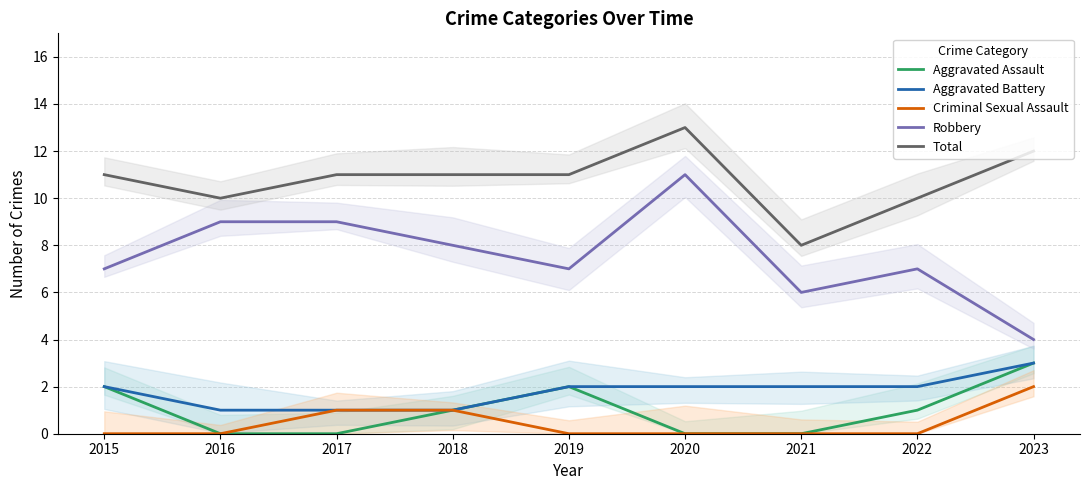

Reading right to left, list all the values displayed in this chart.

Aggravated Assault: 3	1	0	0	2	1	0	0	2
Aggravated Battery: 3	2	2	2	2	1	1	1	2
Criminal Sexual Assault: 2	0	0	0	0	1	1	0	0
Robbery: 4	7	6	11	7	8	9	9	7
Total: 12	10	8	13	11	11	11	10	11